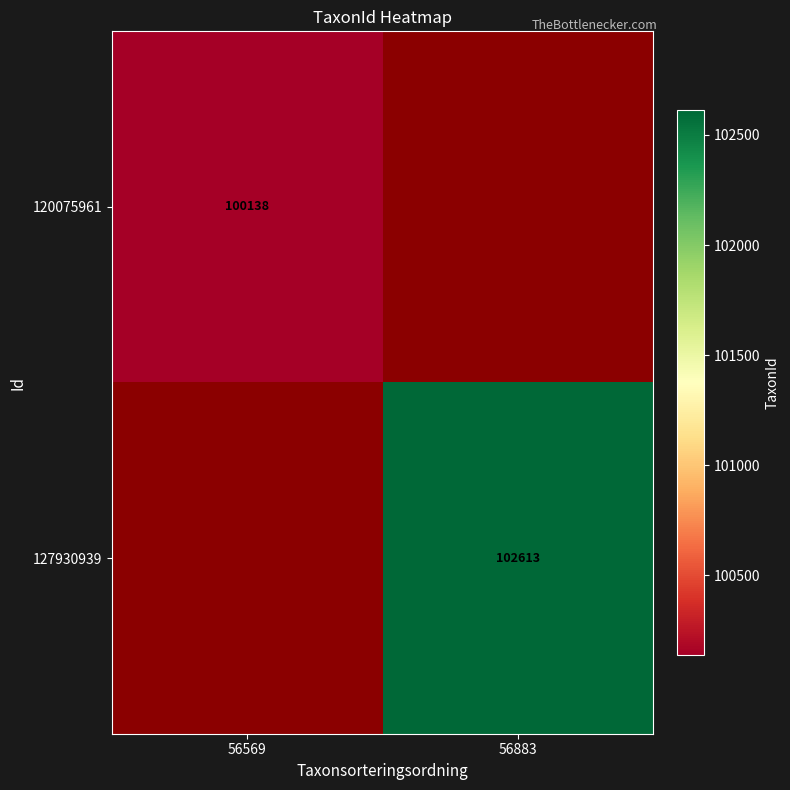

What is the smallest value displayed?

100138.0